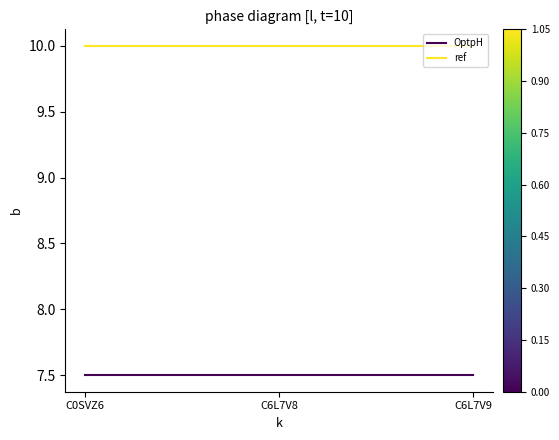

Reading left to right, extract all data points from this chart.

OptpH: 7.5	7.5	7.5
ref: 10.0	10.0	10.0